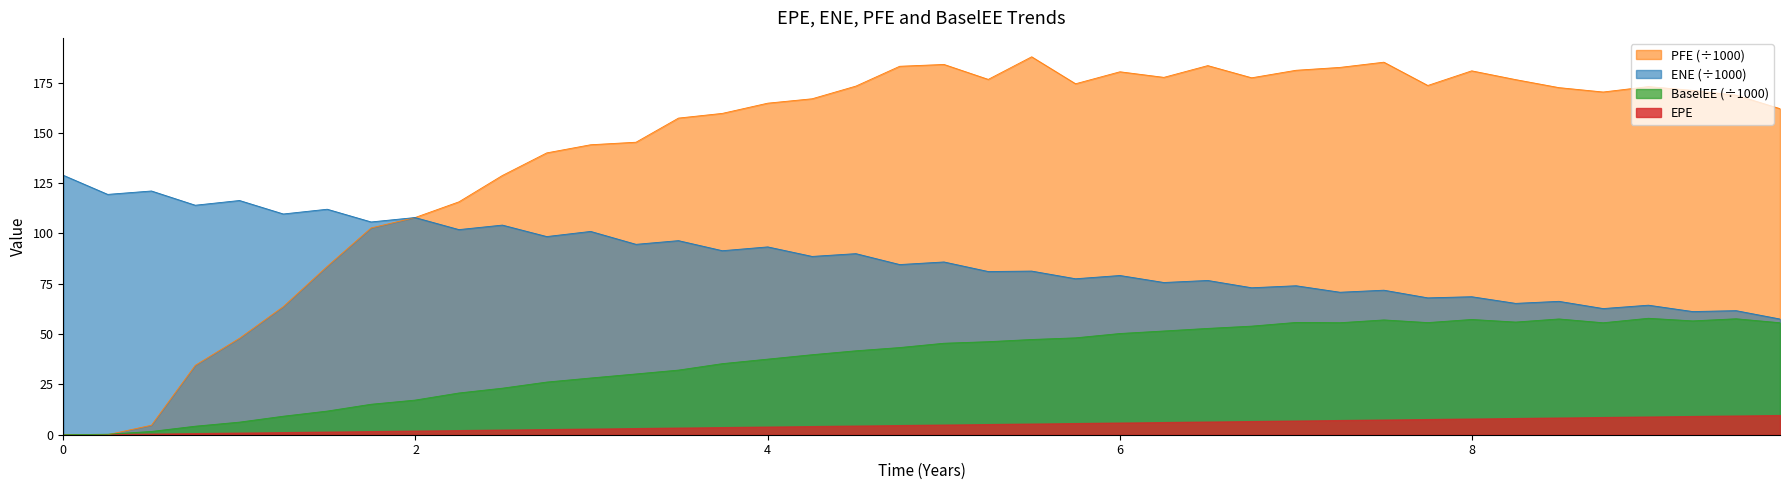

The BaselEE series shows 9.2 at 1.24933. True or false?

True